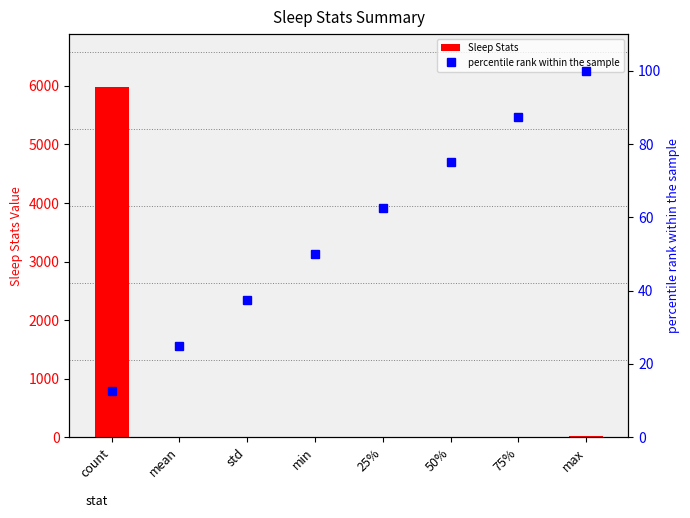

Is it true that Sleep Stats equals 9061.0 at count?

False